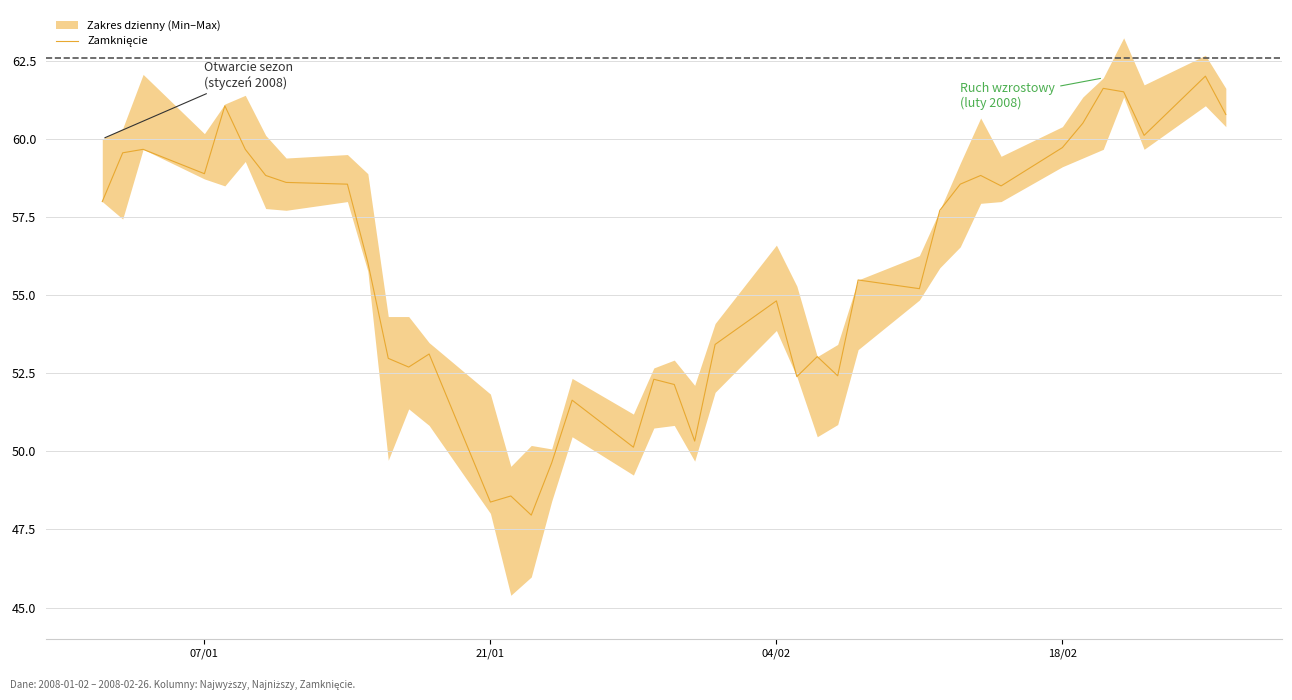

How many points are higher than both their immediate neighbors (excluding endpoints)?

12